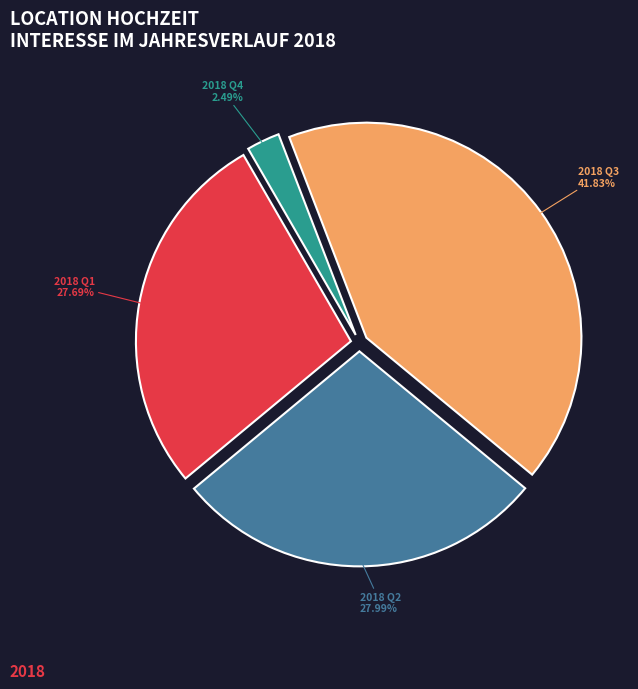

Is 2018 Q4 the majority of the pie?

No